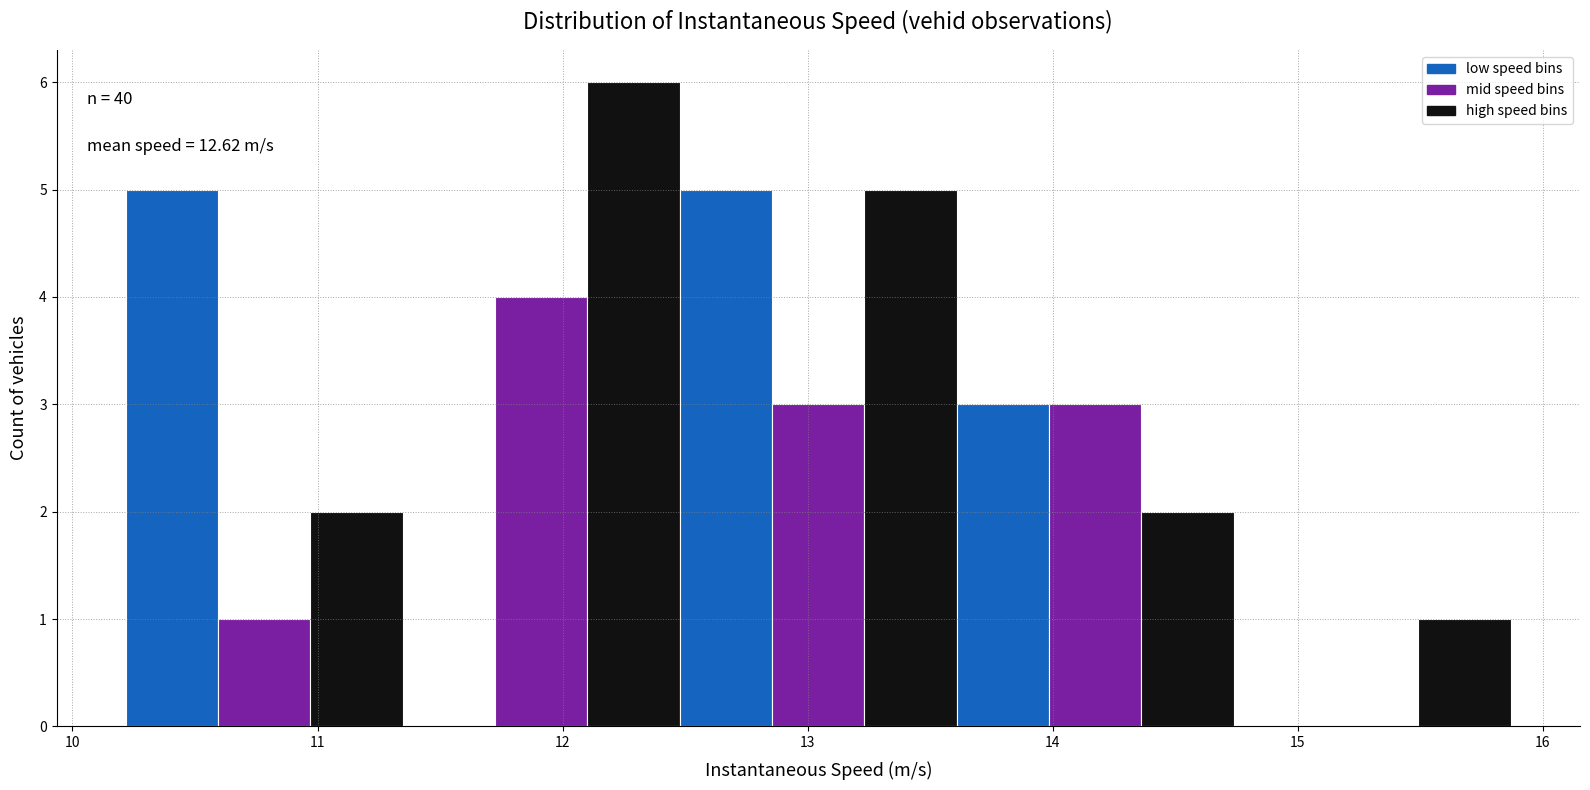

Read against the x-axis, roughly where is the centre of the tallest bar?

12.3